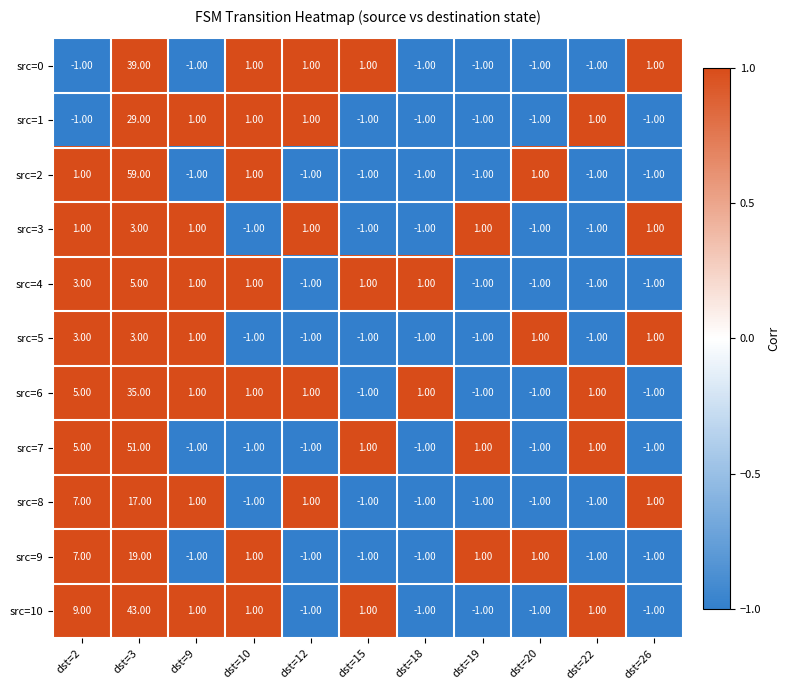

How many negative values does the src=4 series have?

5